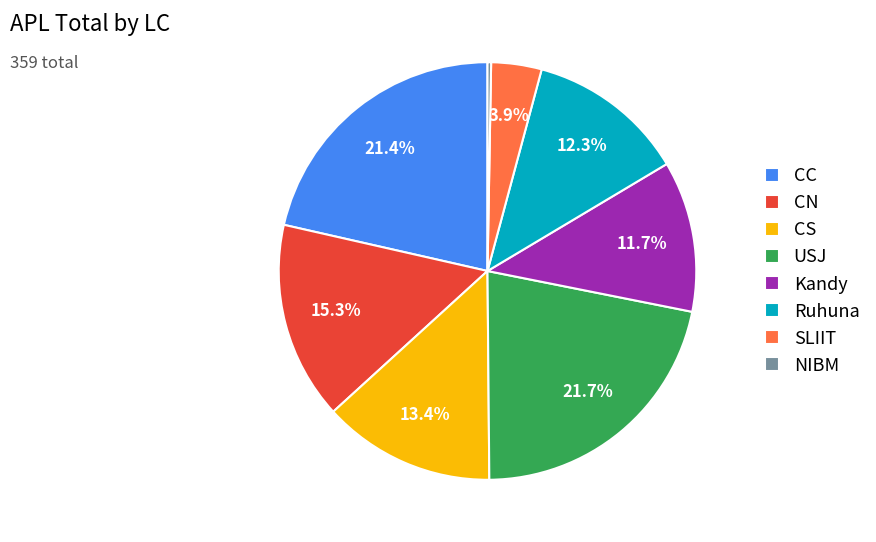

Is there a majority slice in this chart?

No